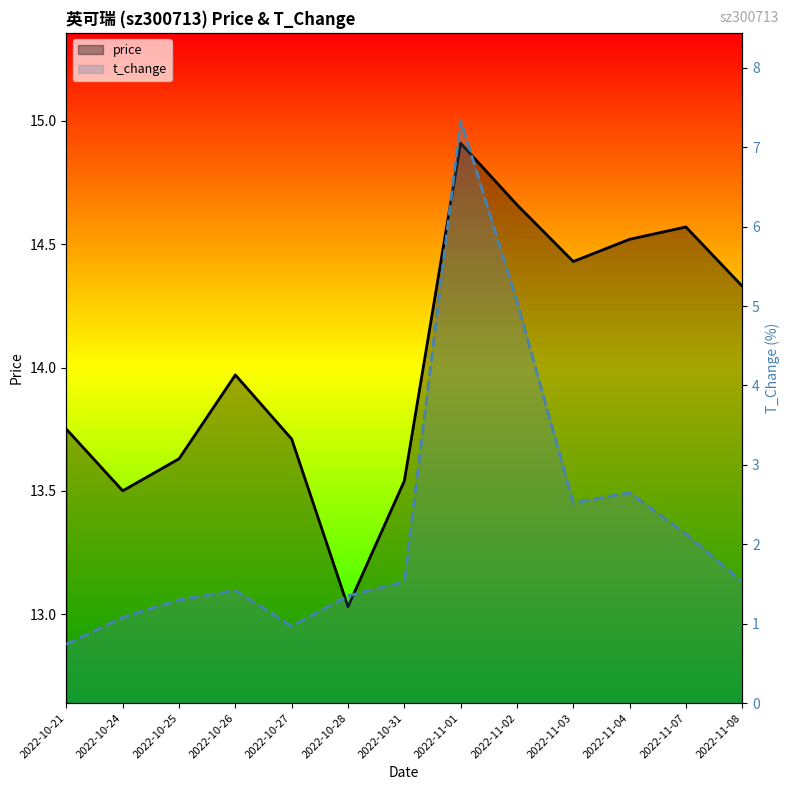

What is the greatest value displayed?

14.9